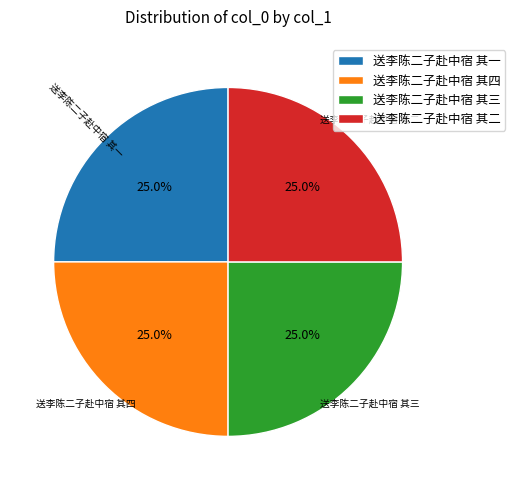

The 送李陈二子赴中宿 其三 slice represents 11% of the pie. True or false?

False